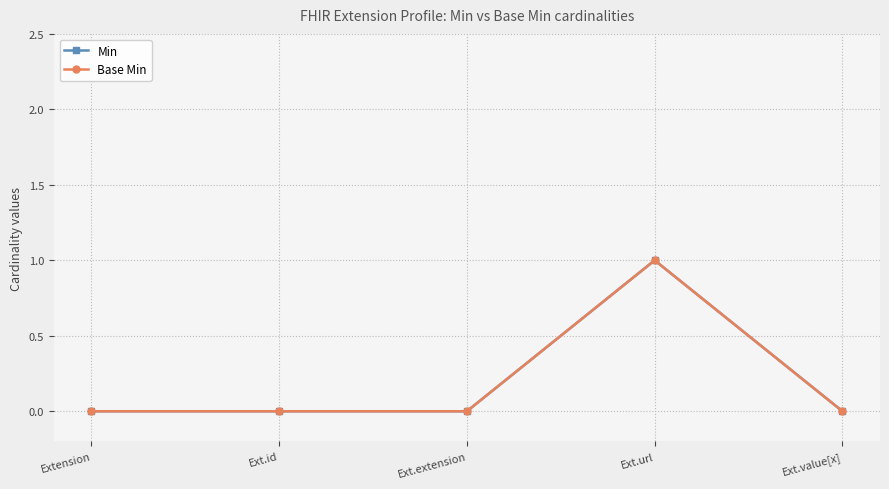

Is this an area chart (filled region under the line)?

No